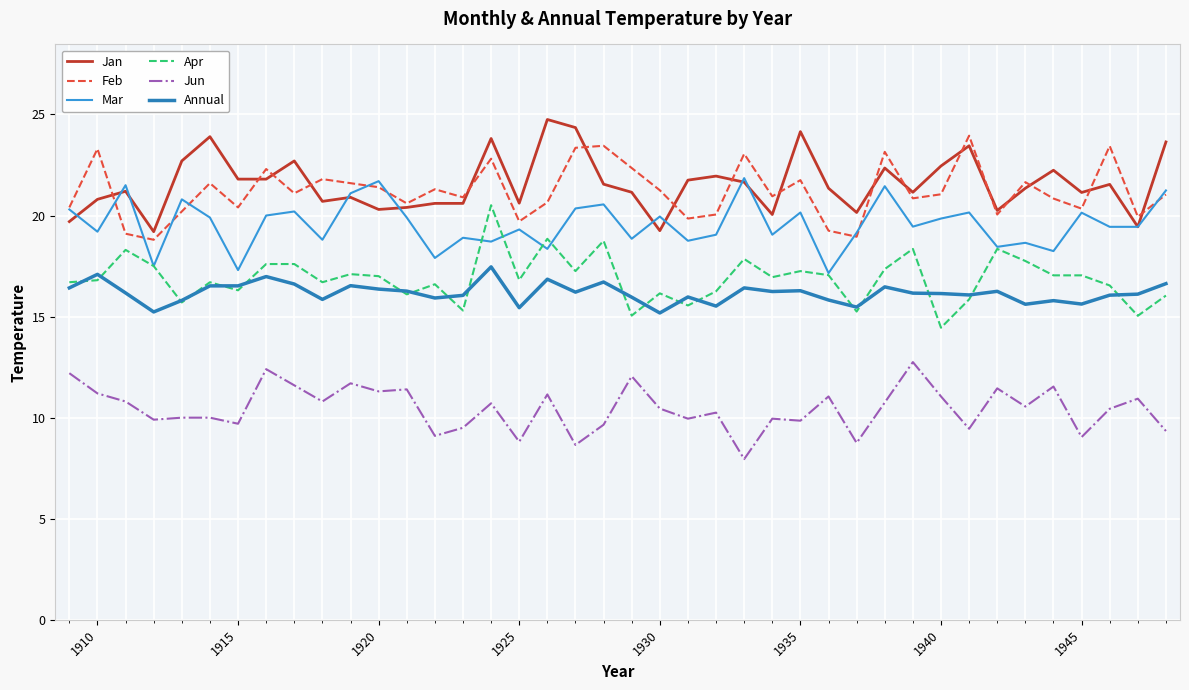

True or false: Annual and Mar intersect in this chart.

False